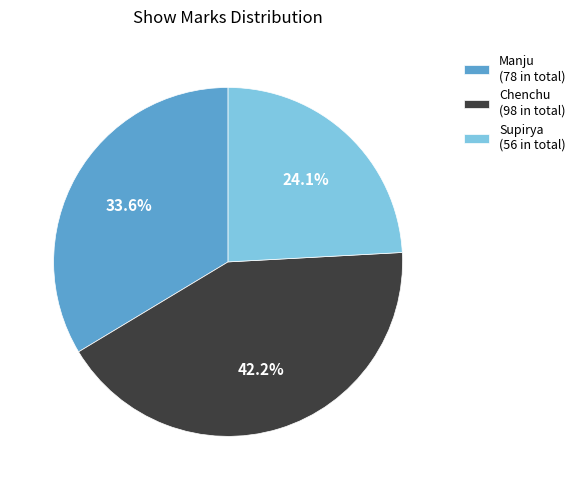

How many segments does this pie chart have?

3